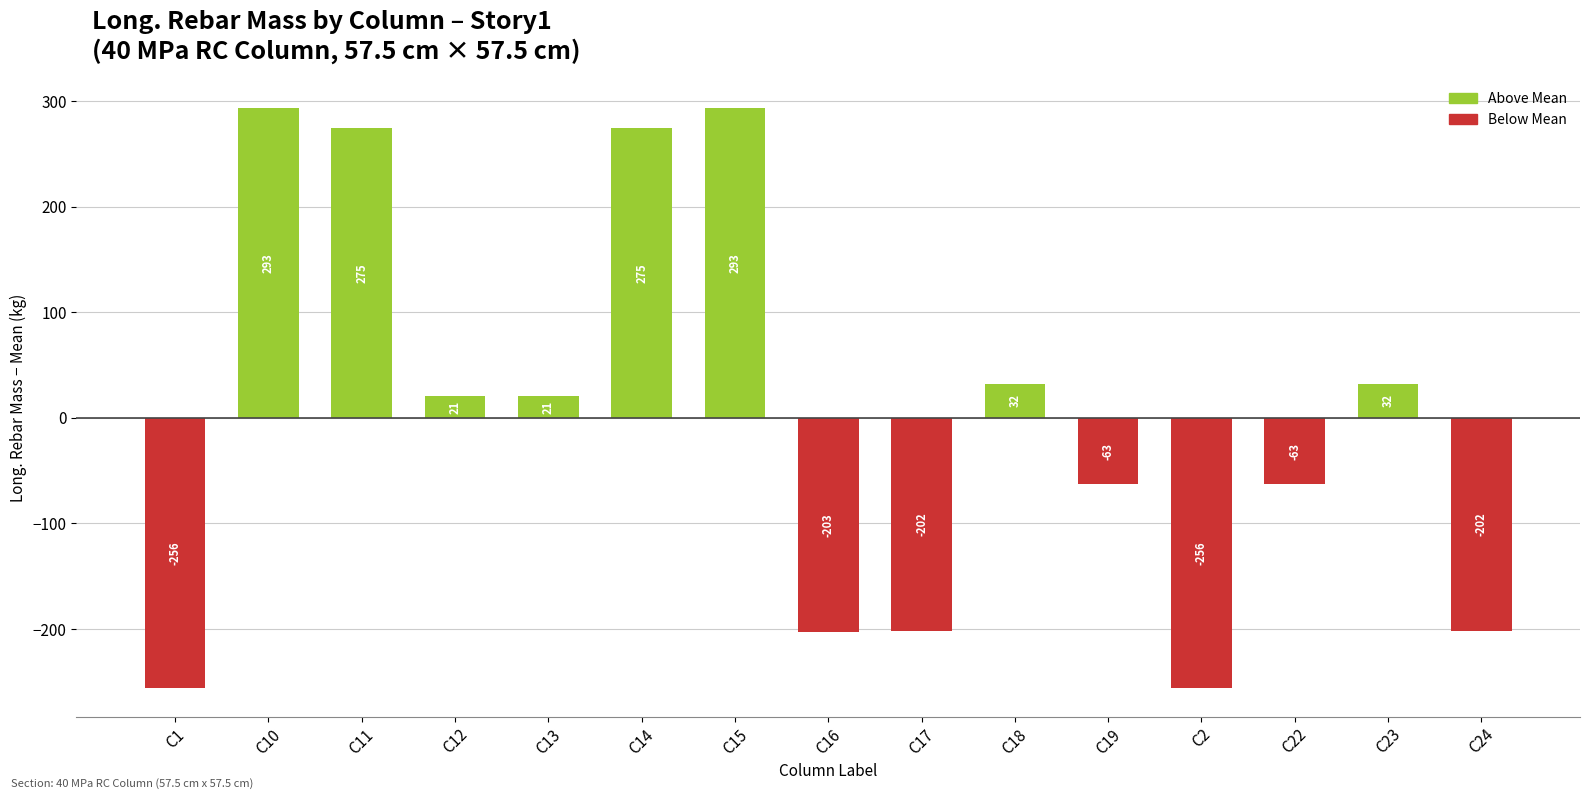

What is the sum of the values at C14 and C13?

295.7